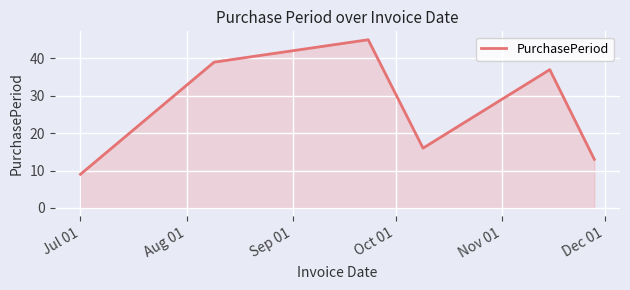

How many interior local peaks (higher than both neighbors) does the data have?

2